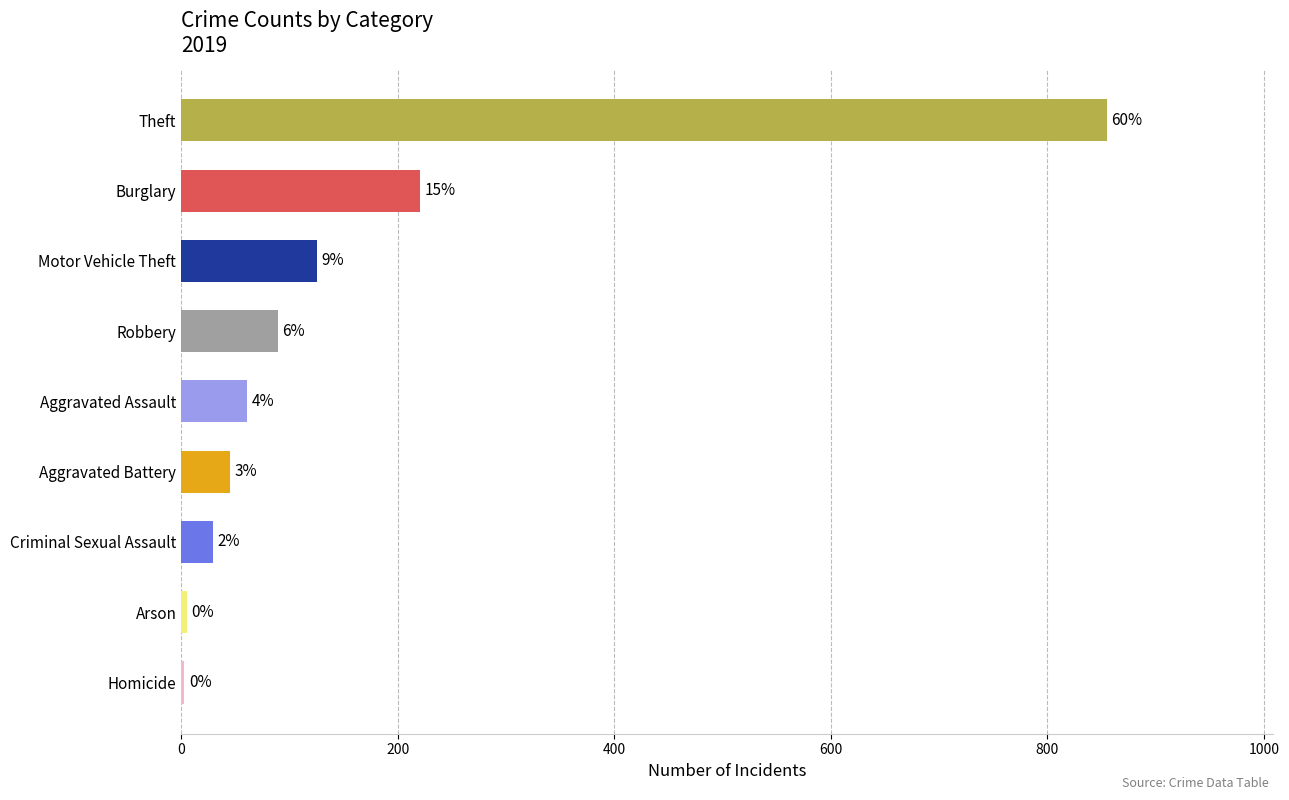

Are the bars horizontal?

Yes